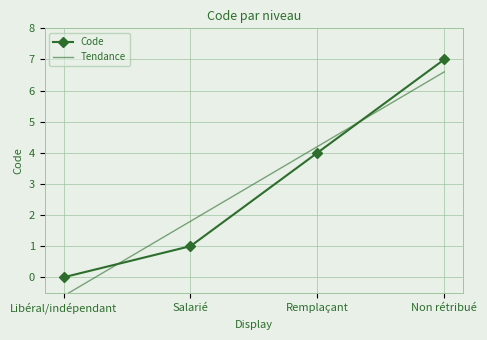

Which category has the lowest value across all series?

Libéral/indépendant